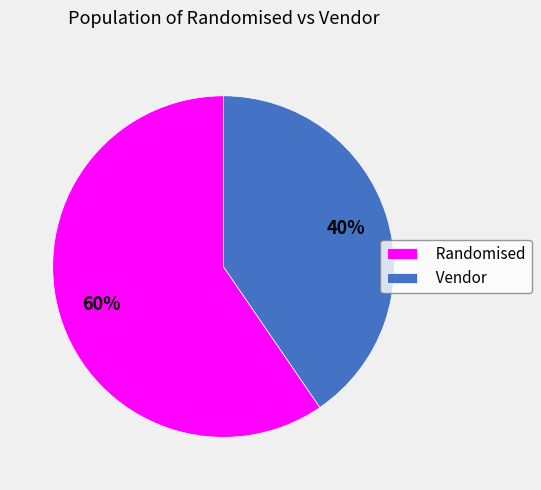

Is Vendor the majority of the pie?

No